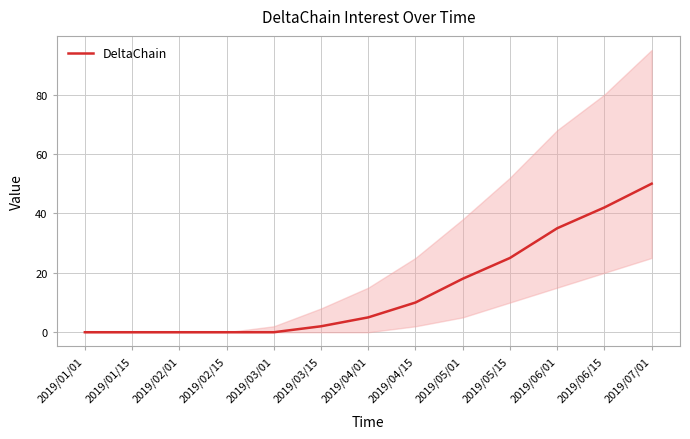

How many lines are shown in the chart?

1